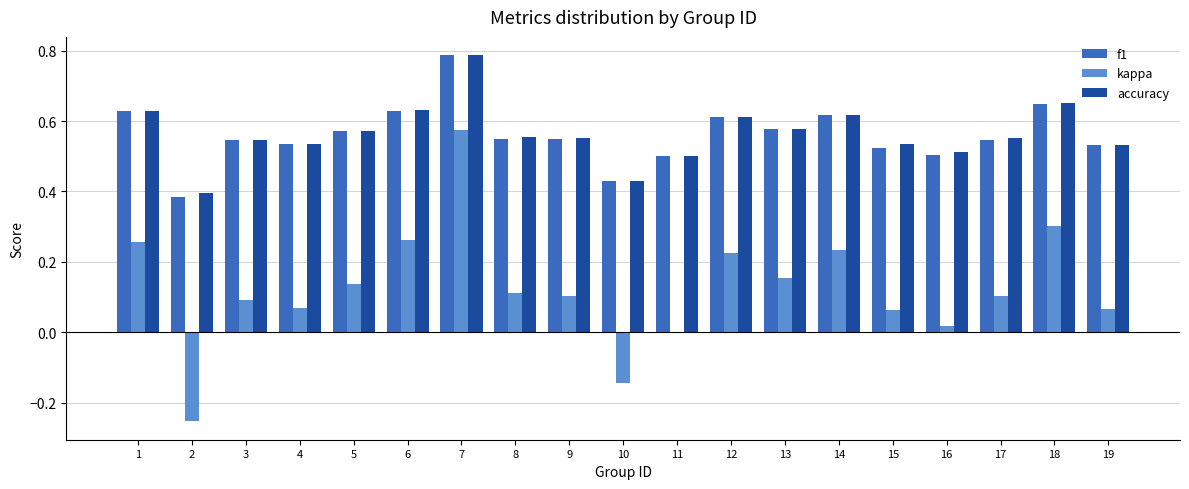

Which category has the highest value across all series?

7